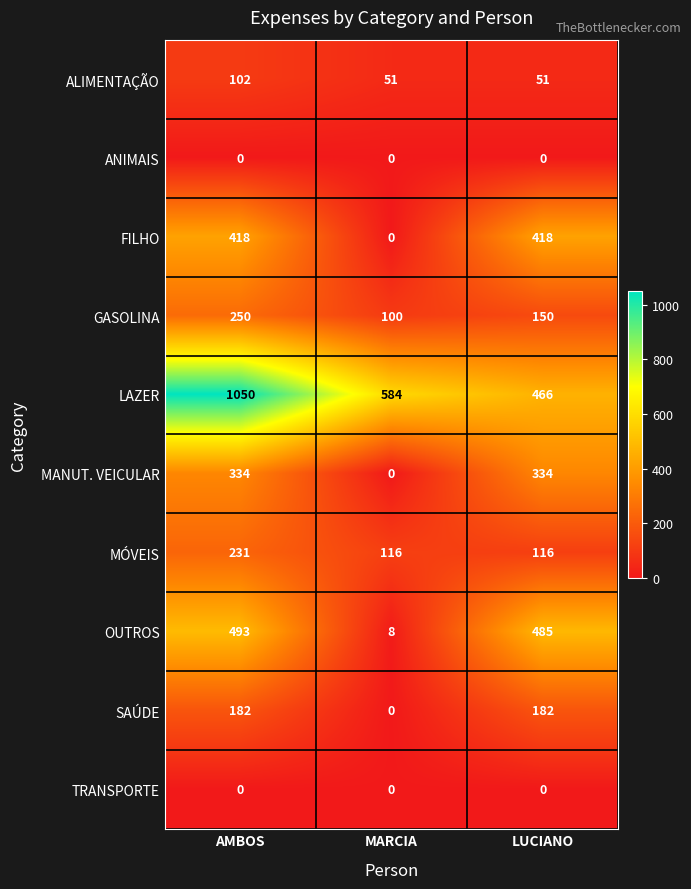

List the labels in order of LAZER value, largest first.

AMBOS, MARCIA, LUCIANO